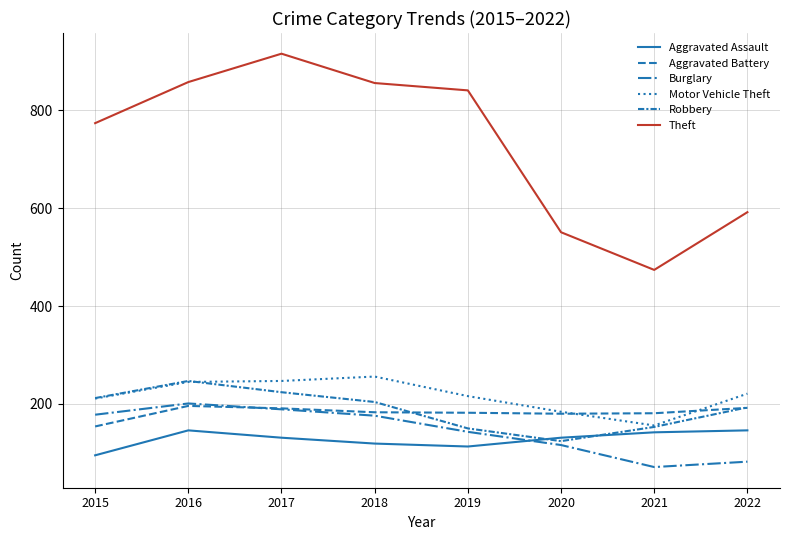

Does the chart have visible grid lines?

Yes